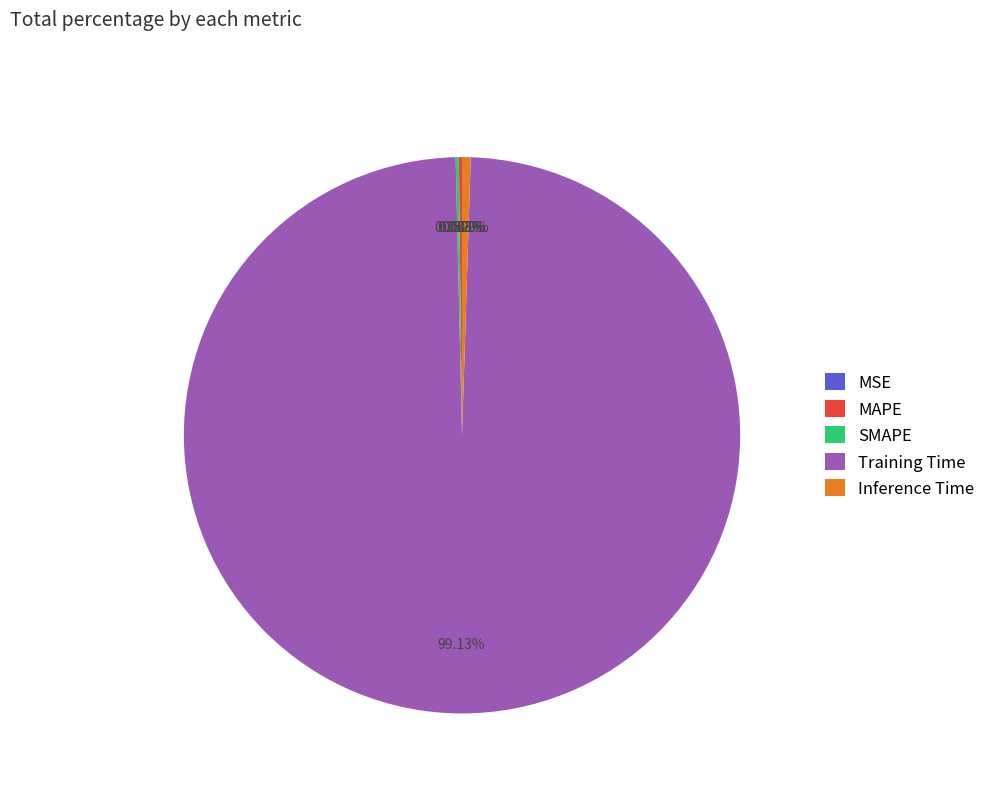

What is the majority slice?

Training Time